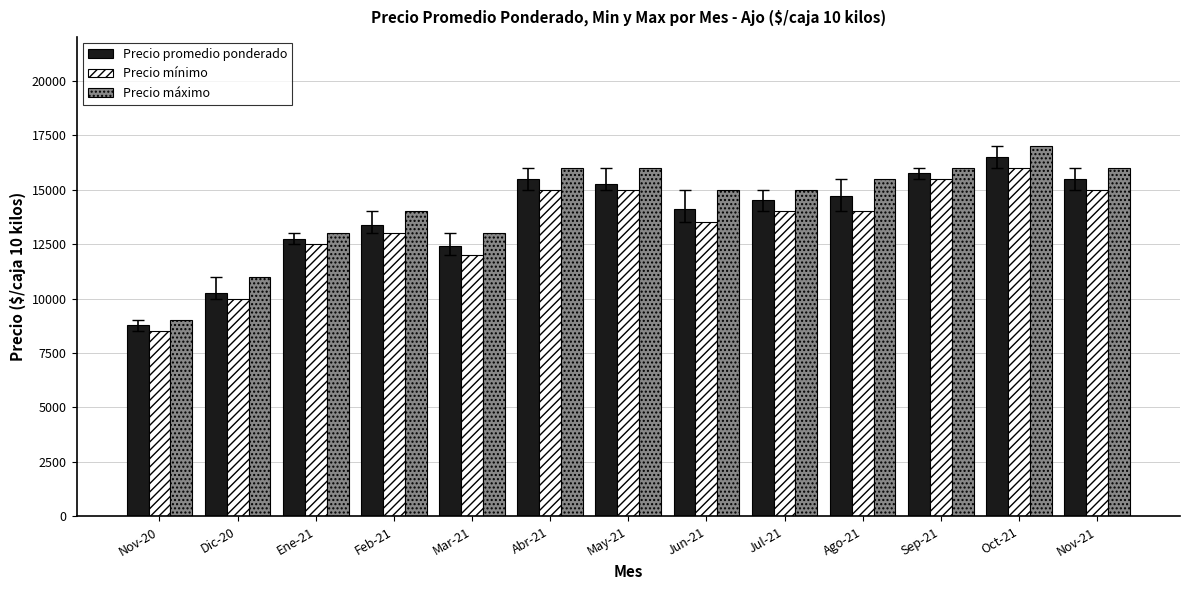

What is the total value across all series at Ene-21?

38225